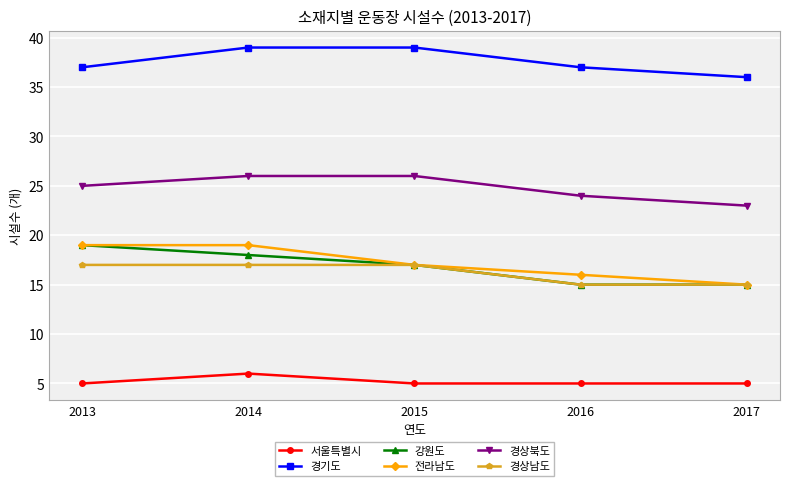

How many series are shown in this chart?

6